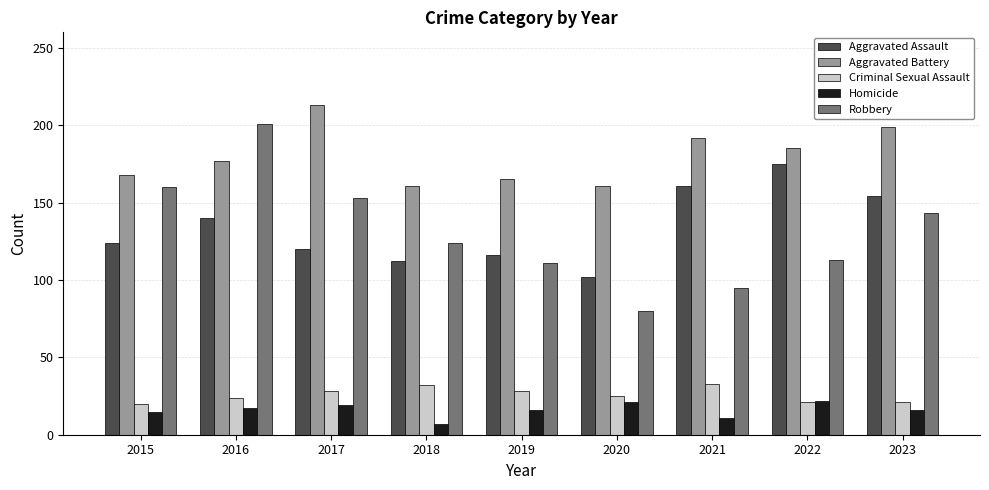

What is the difference between the highest and lowest values at 2020?

140